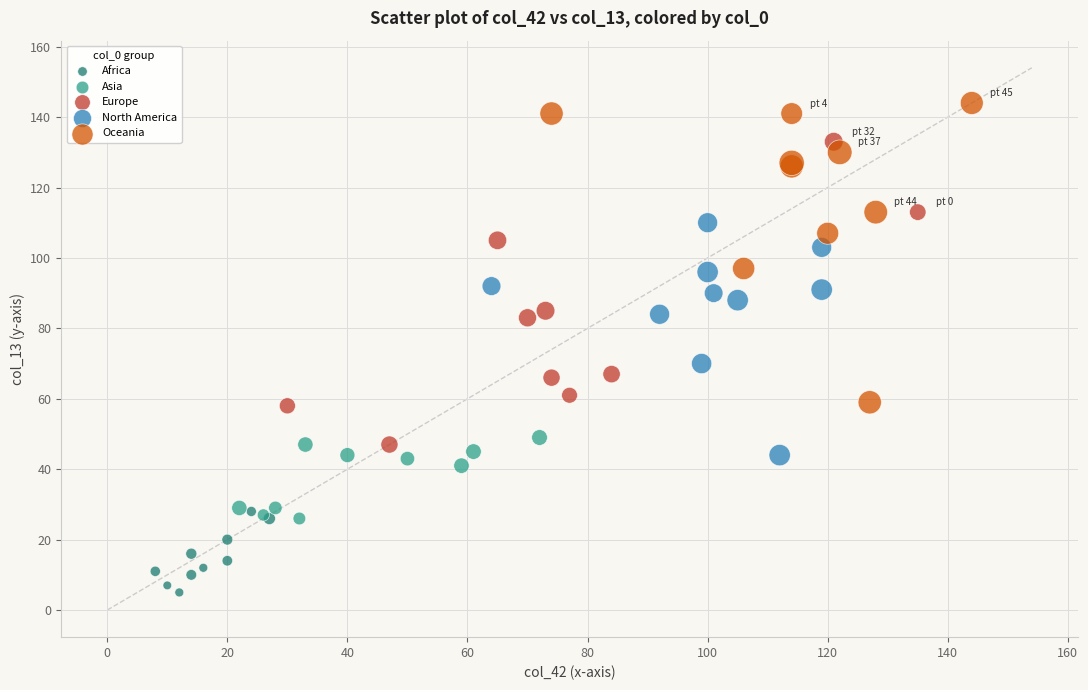

What are all the series names shown in the legend?

Africa, Asia, Europe, North America, Oceania